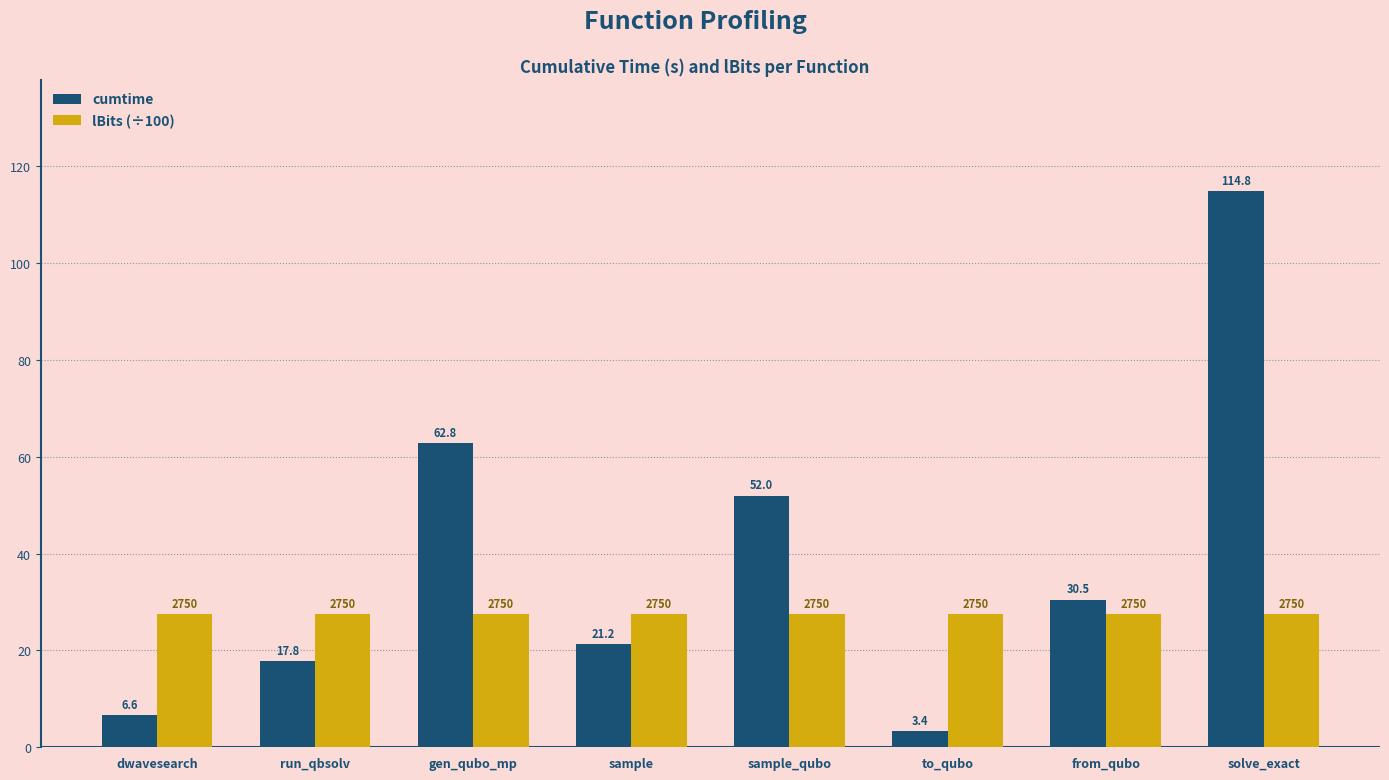

What is the difference between the maximum and minimum values in the cumtime series?

111.4